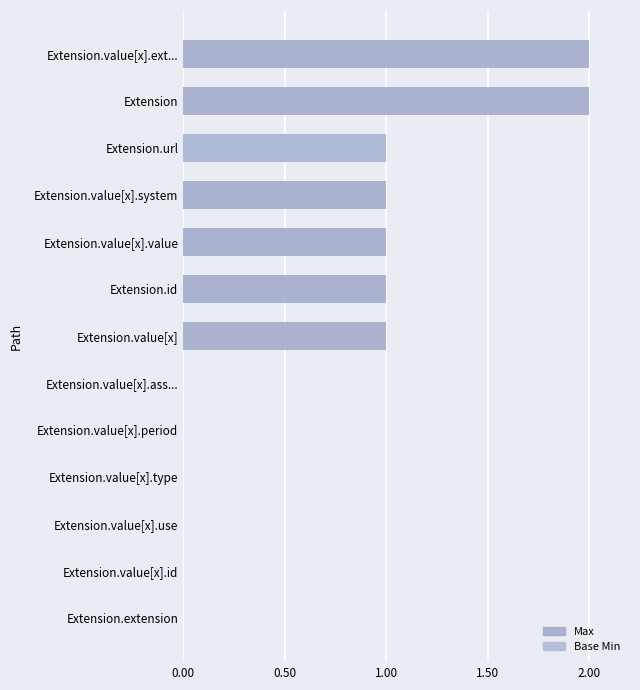

The value of Base Min at Extension.extension is 0. True or false?

True